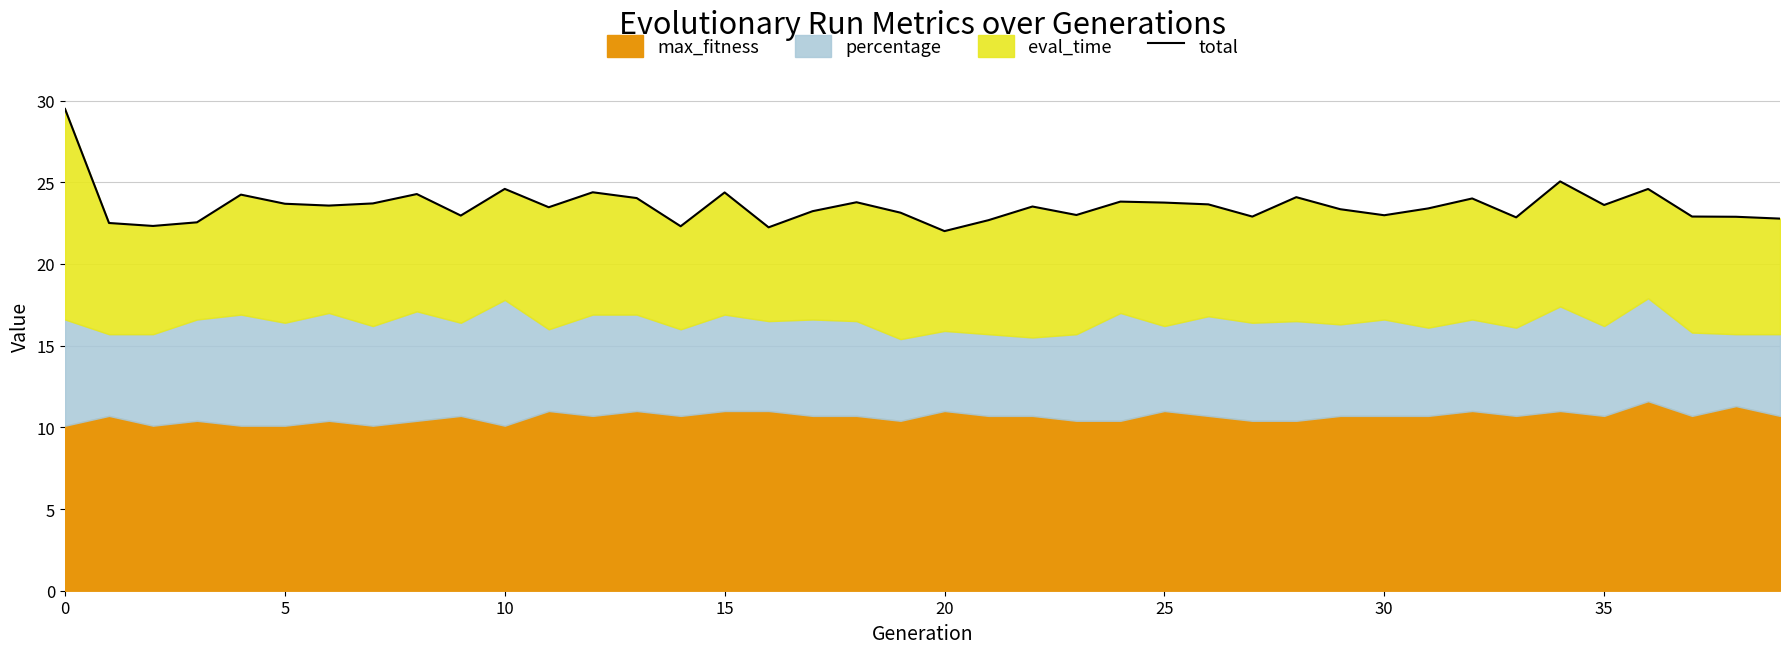

True or false: the data shows 23.6 at 26.

True